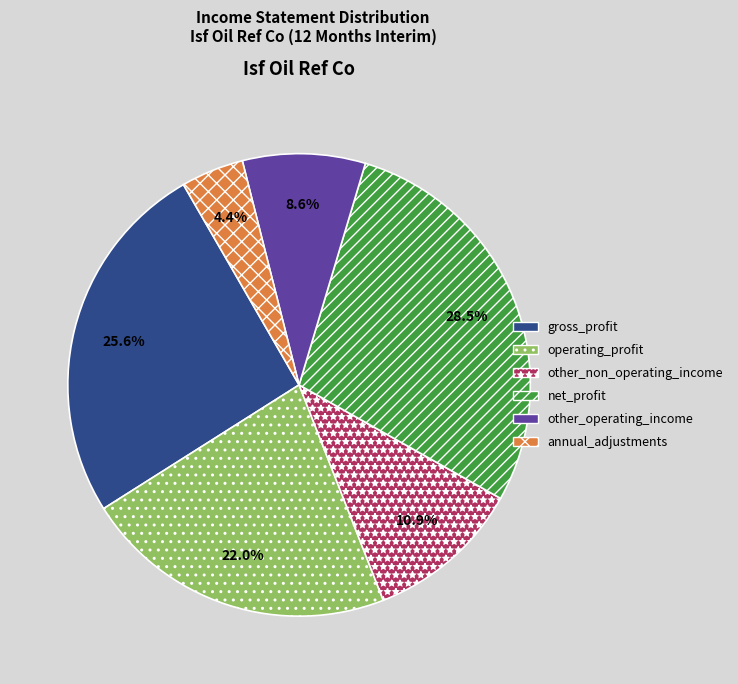

Which slice is the largest?

net_profit